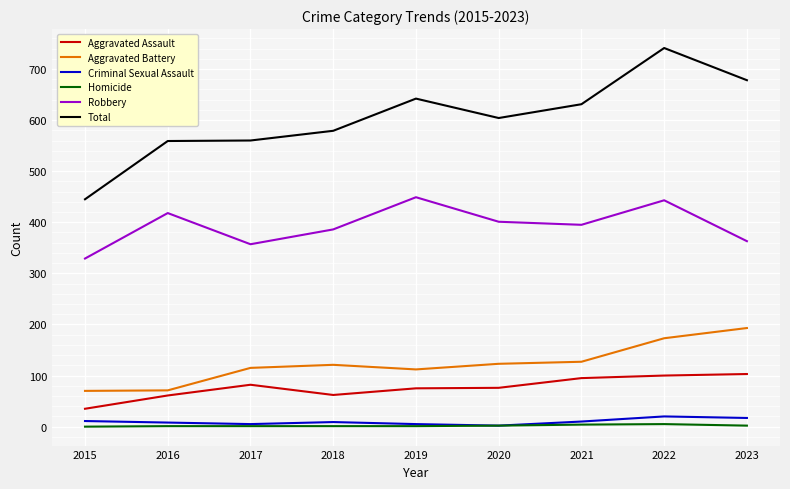

Which series has the largest total across all categories?

Total